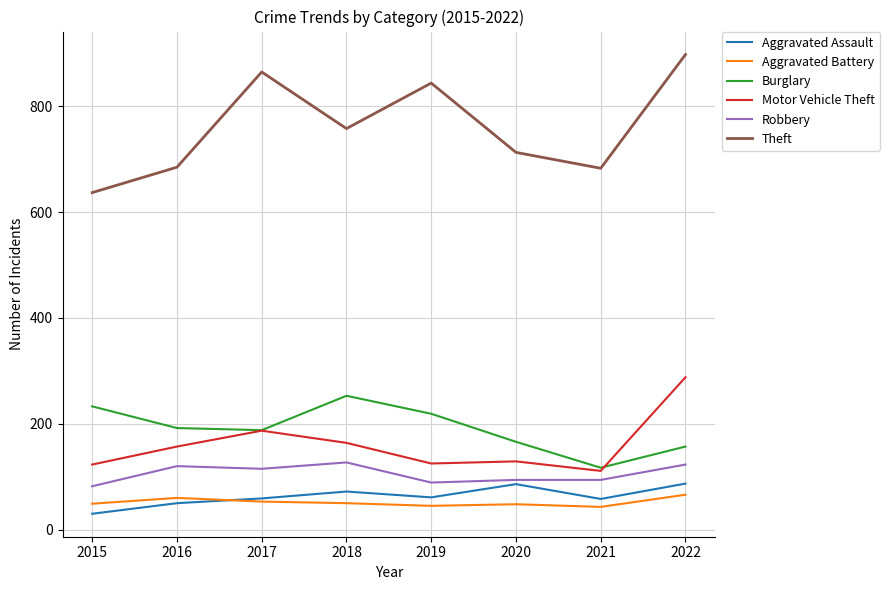

Where is the first local maximum for Motor Vehicle Theft?

2017